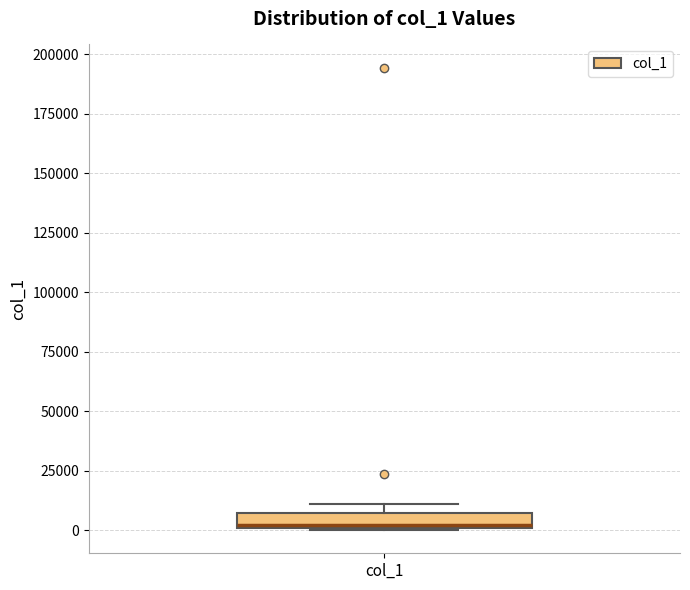

Where is the upper edge of the box for col_1 on the y-axis? The values are not printed on the chart, so give them approximately, as read against the axis.

5000